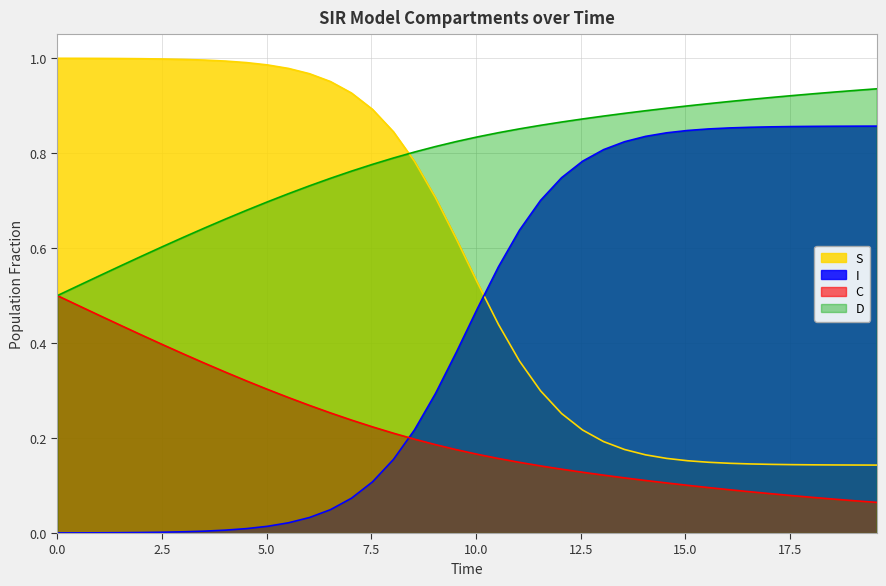

What is the difference between the second highest and minimum values in the I series?

0.9